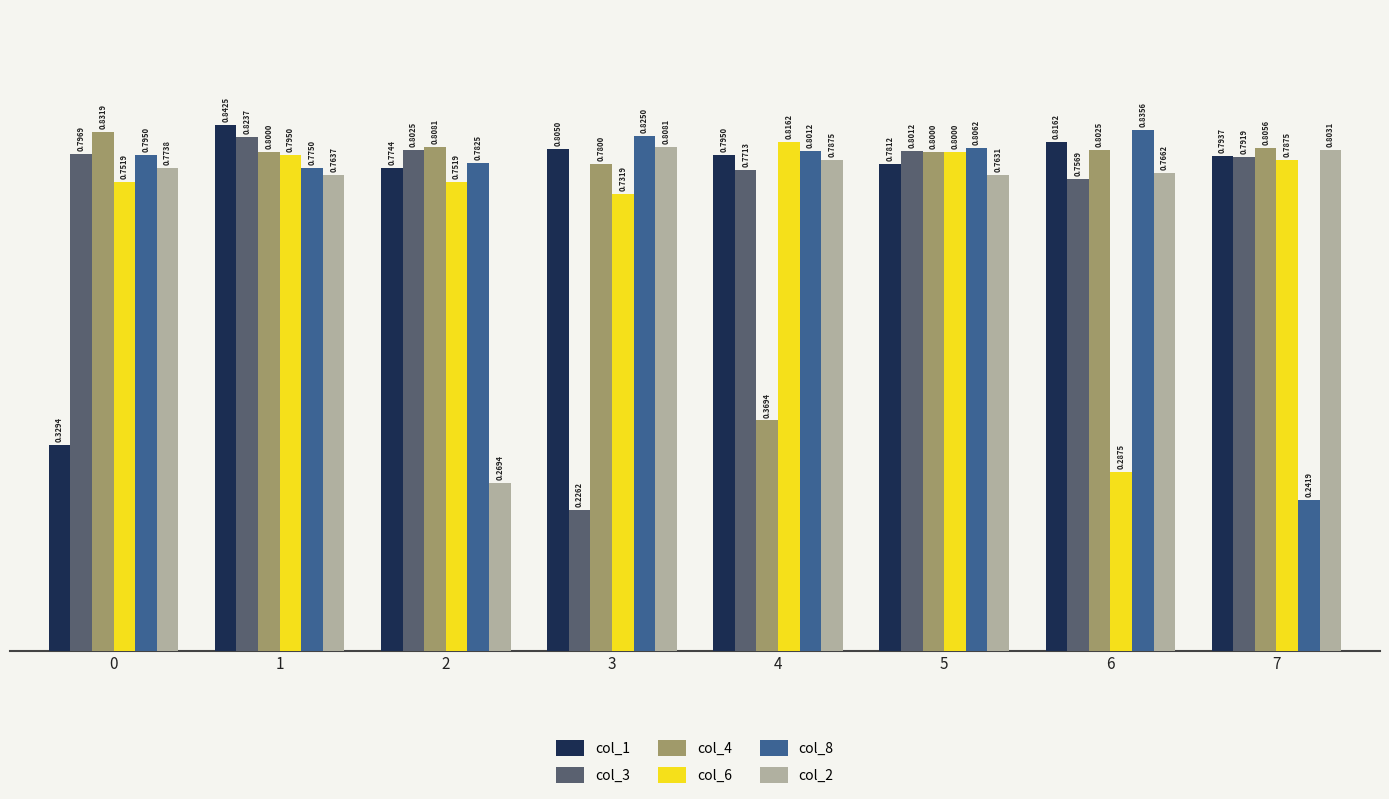

What is the total value across all series at 2?

4.2